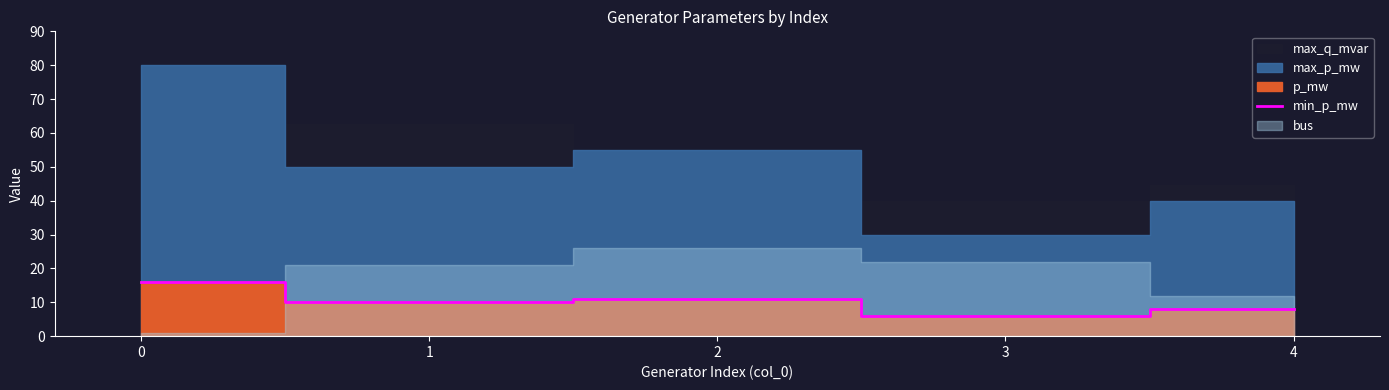

Count the number of categories in the chart.

5